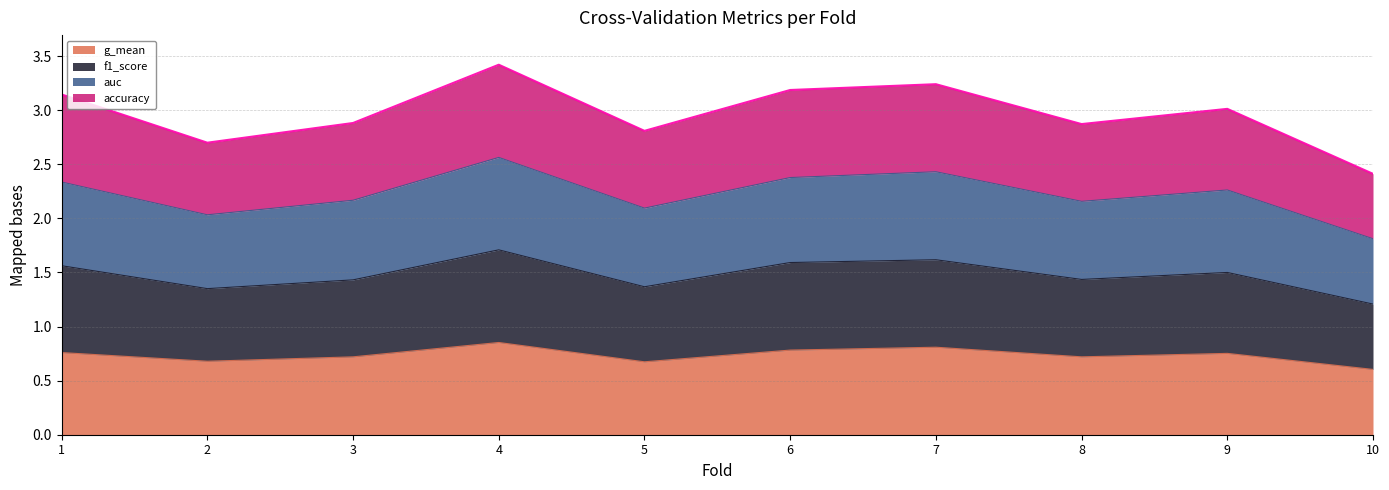

Between 7 and 10, which series saw the biggest shift?

accuracy